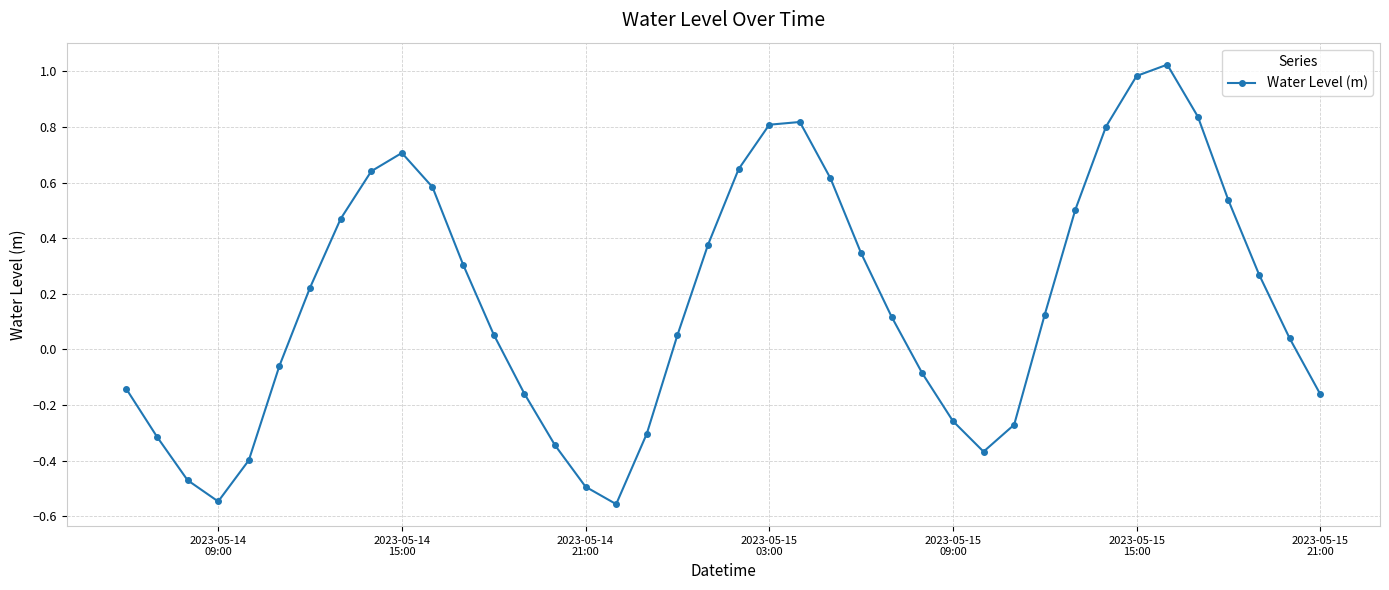

How many interior local peaks (higher than both neighbors) does the data have?

3